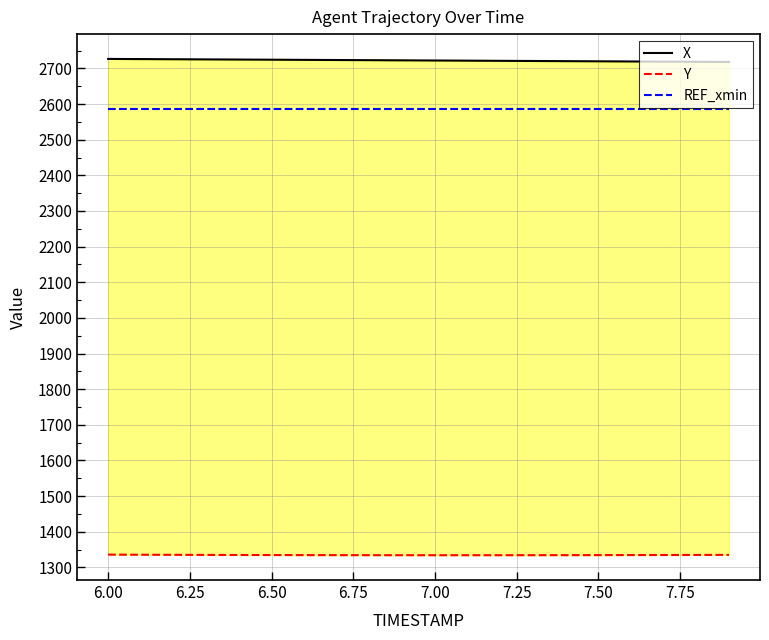

Is it true that REF_xmin equals 1694.6 at 7.50?

False